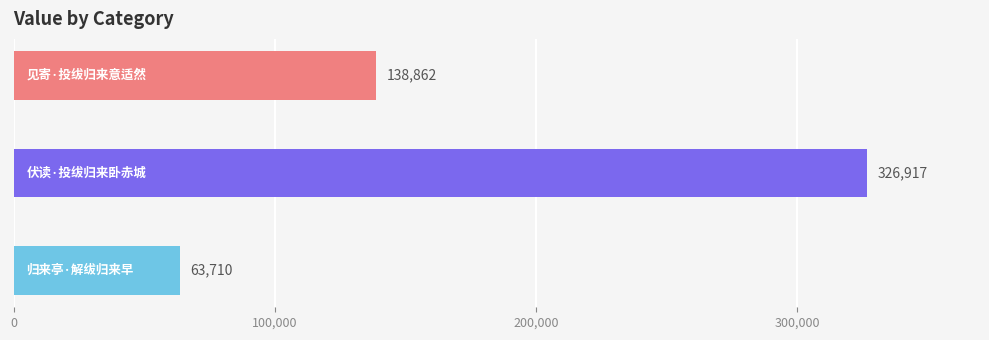

What is the sum of all values?

529489